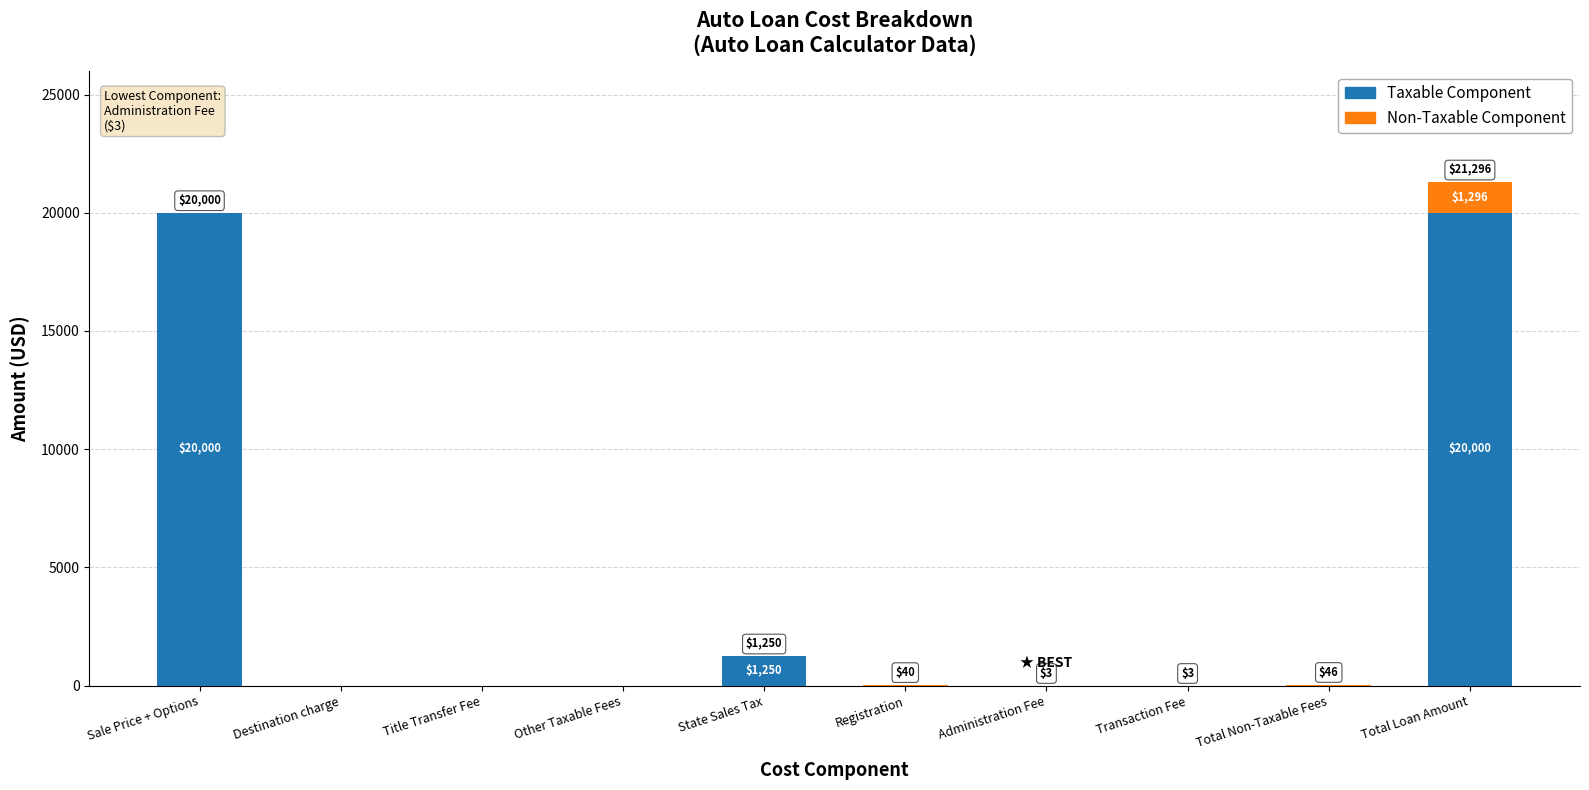

How many data points in Taxable Component are above 0?

3